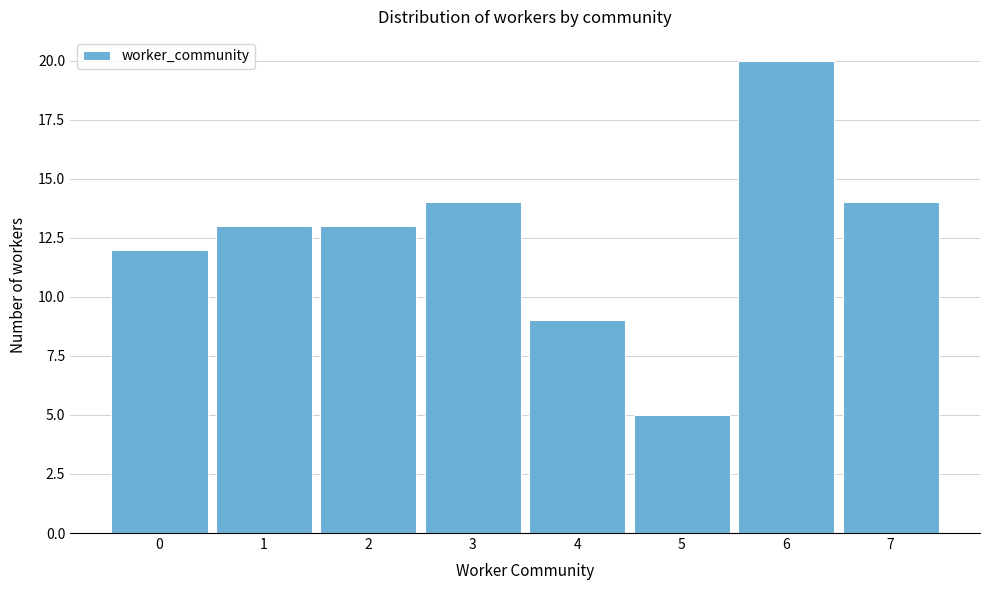

Reading left to right, list every bar in this chart as the range it spans on the x-axis followed by its height. The values are not printed on the chart, so give them approximately, as read against the axis.

-0.5 to 0.5: 12
0.5 to 1.5: 13
1.5 to 2.5: 13
2.5 to 3.5: 14
3.5 to 4.5: 9
4.5 to 5.5: 5
5.5 to 6.5: 20
6.5 to 7.5: 14